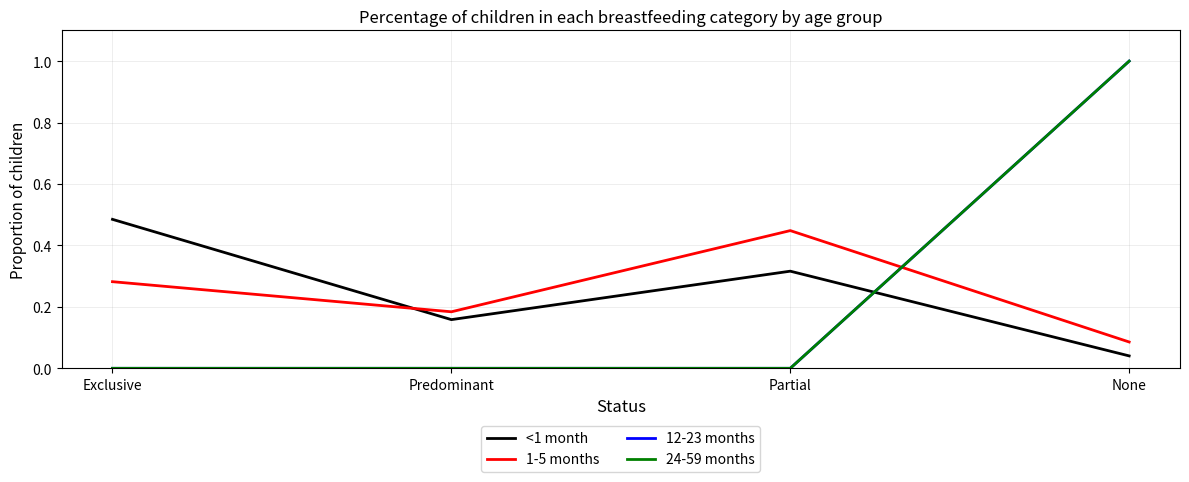

True or false: 12-23 months has a value of 0.0 at Exclusive.

True